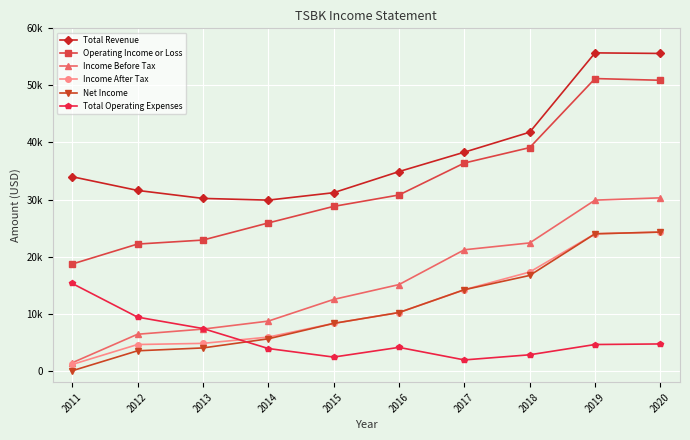

Where is Operating Income or Loss nearest to the value 34950?

2017